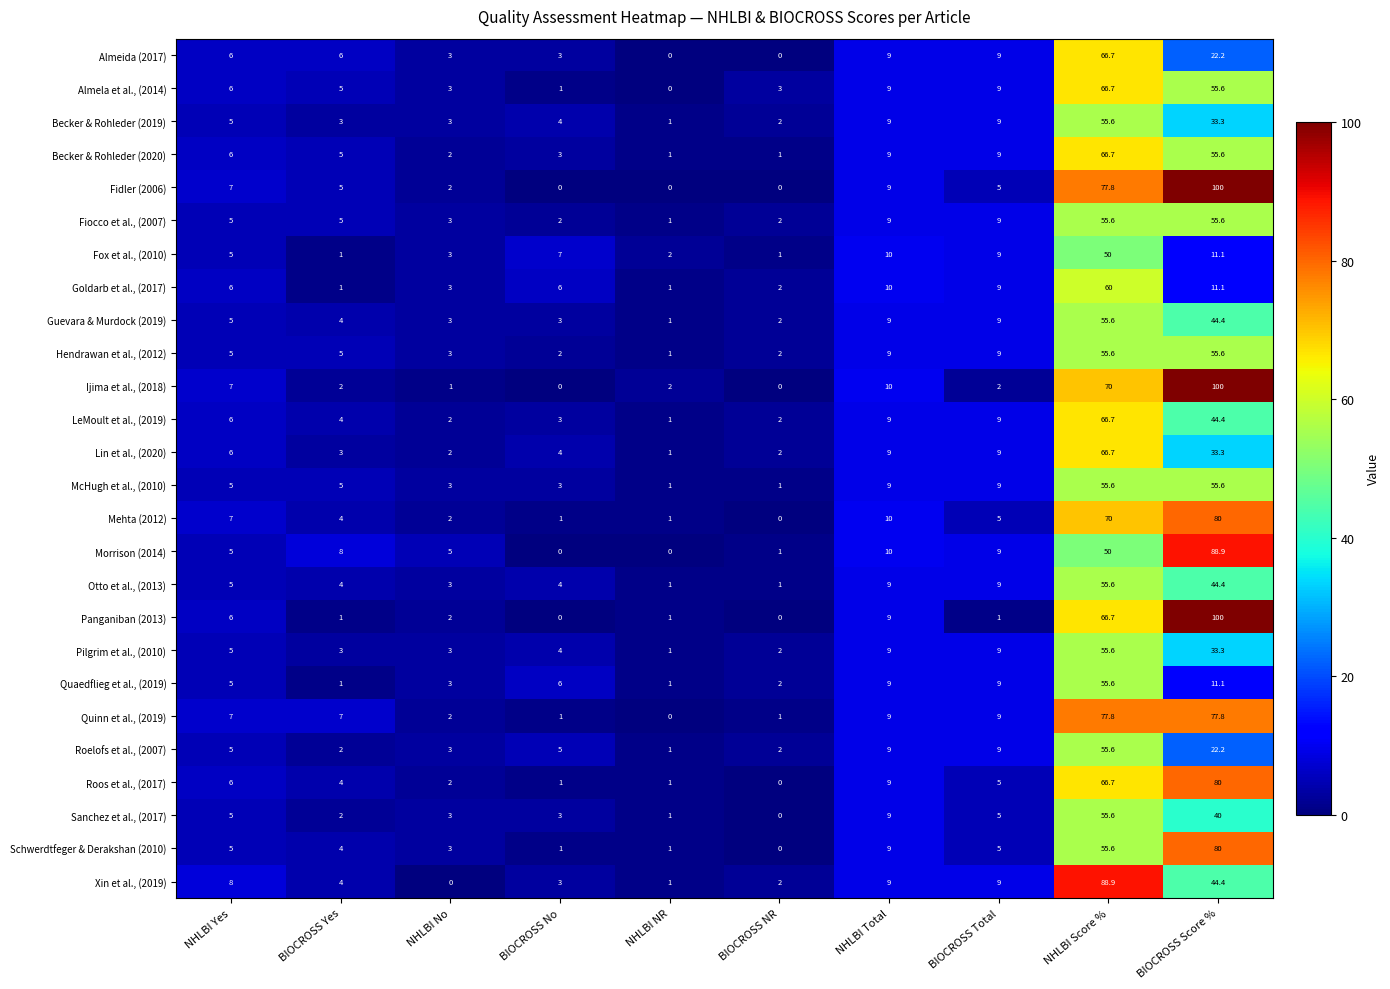

What is the minimum value for Hendrawan et al., (2012)?

1.0